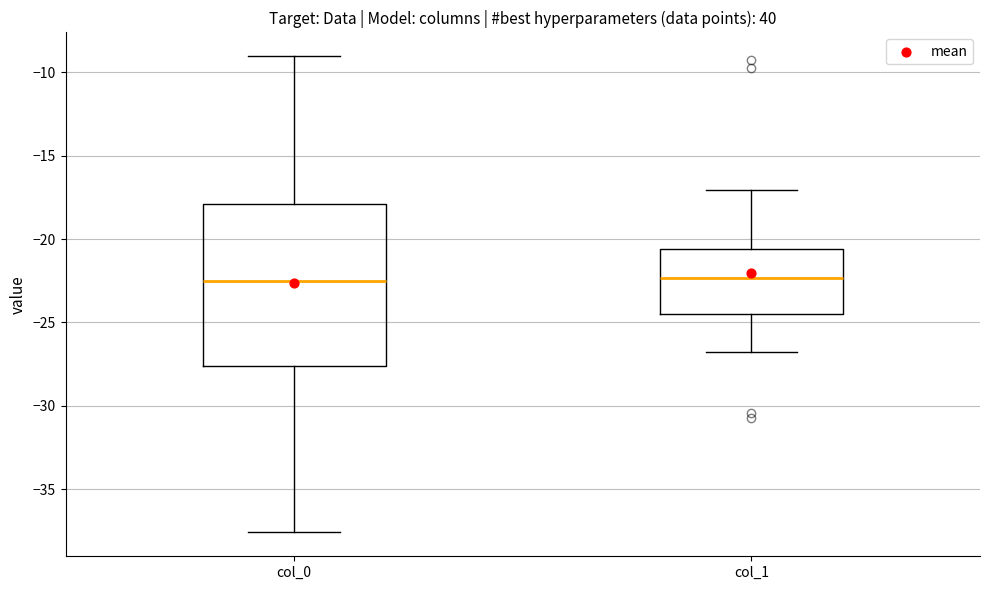

Where is the lower edge of the box for col_1 on the y-axis? The values are not printed on the chart, so give them approximately, as read against the axis.

-24.5